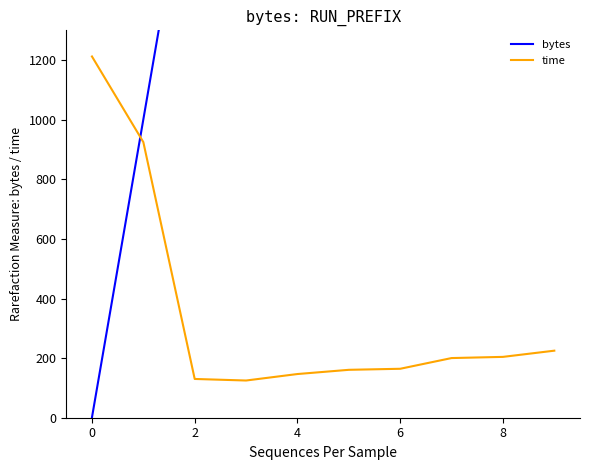

At which label does time first exceed 200?

0